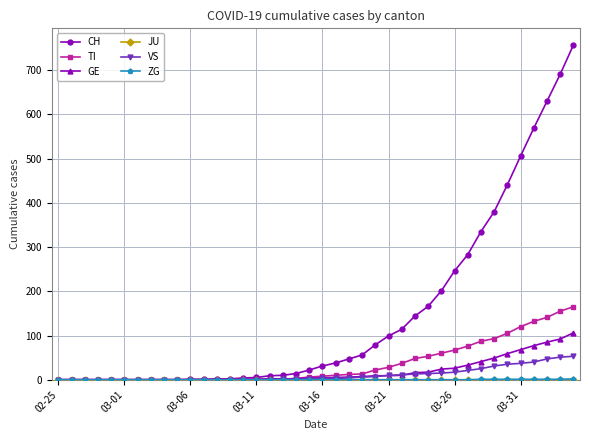

Which series has the widest spread of values?

CH